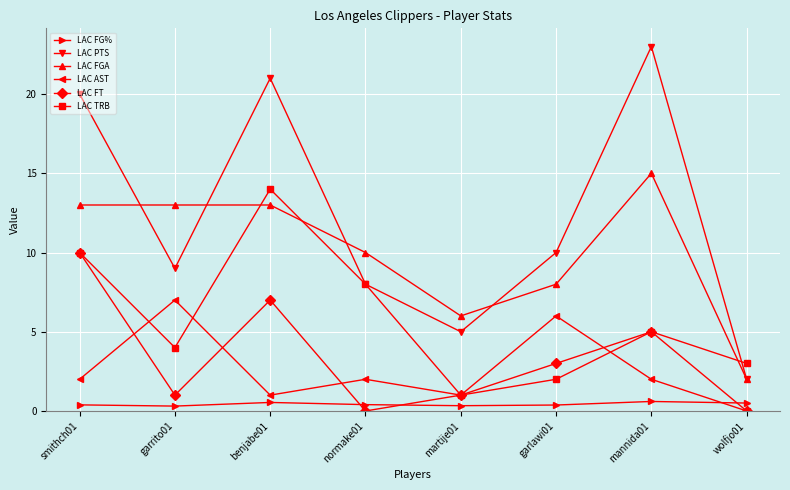

Which series has the widest spread of values?

LAC PTS